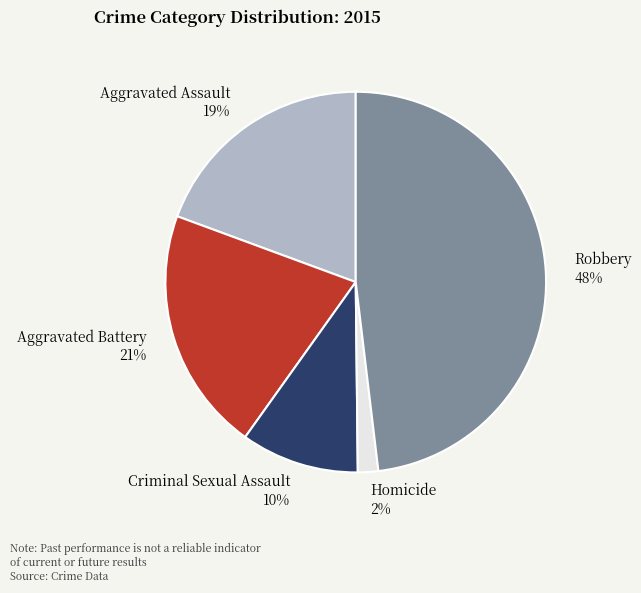

Which category has the biggest portion of the pie?

Robbery